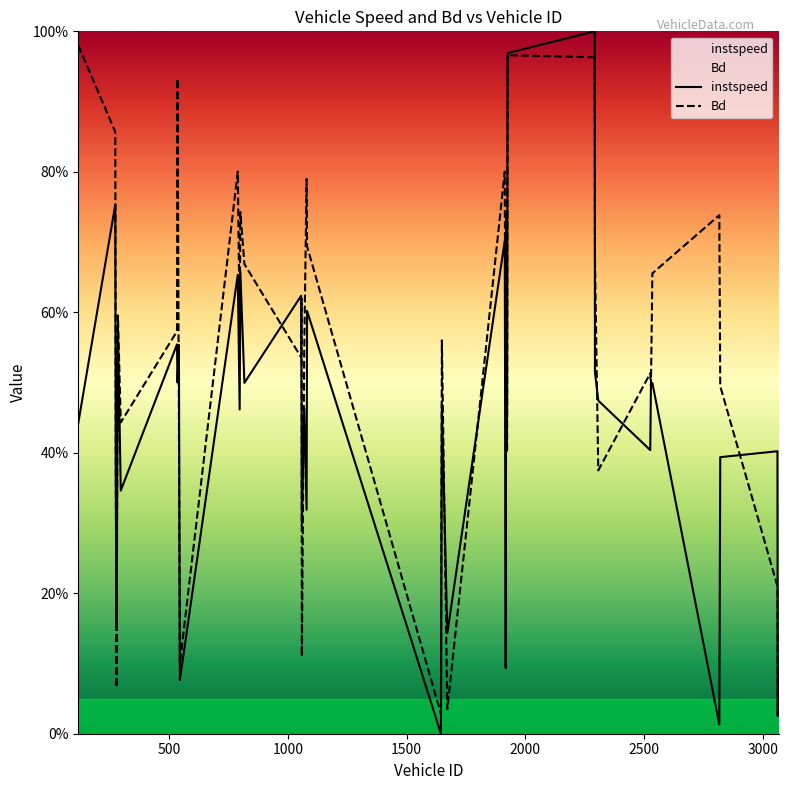

Which series has the largest total across all categories?

Bd